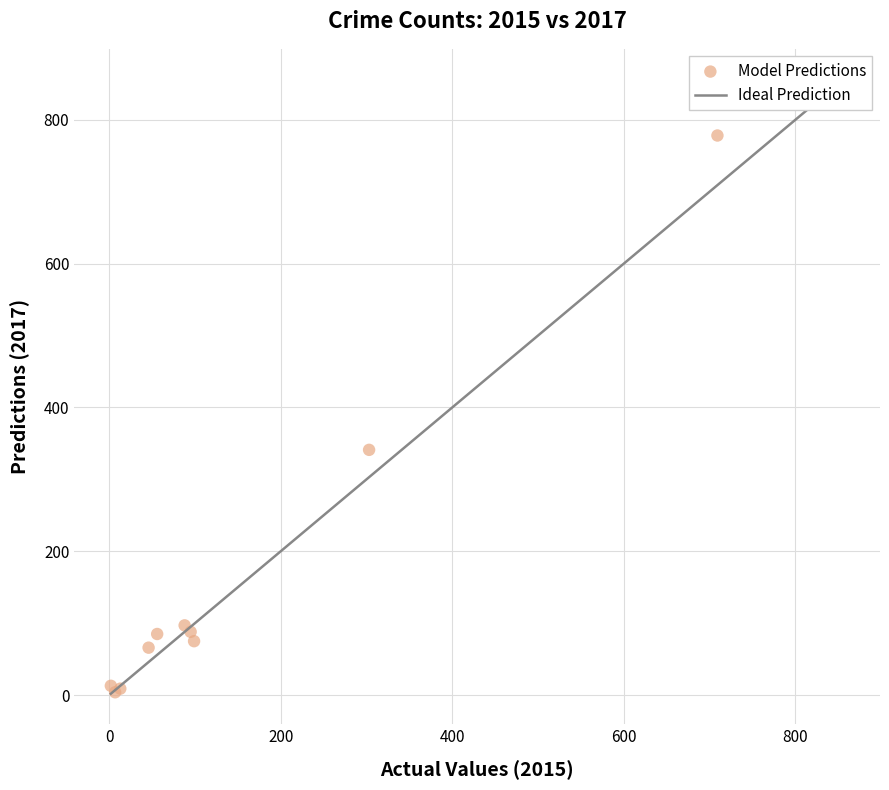

What Y value in the scatter plot is closest to 391?

341